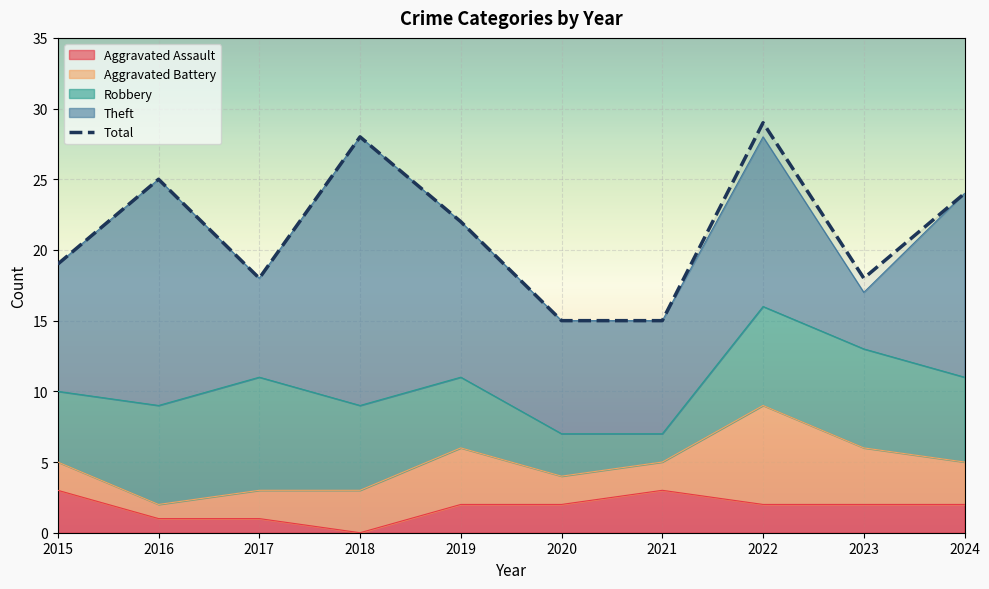

What is the value of the 3rd point from the left?

18